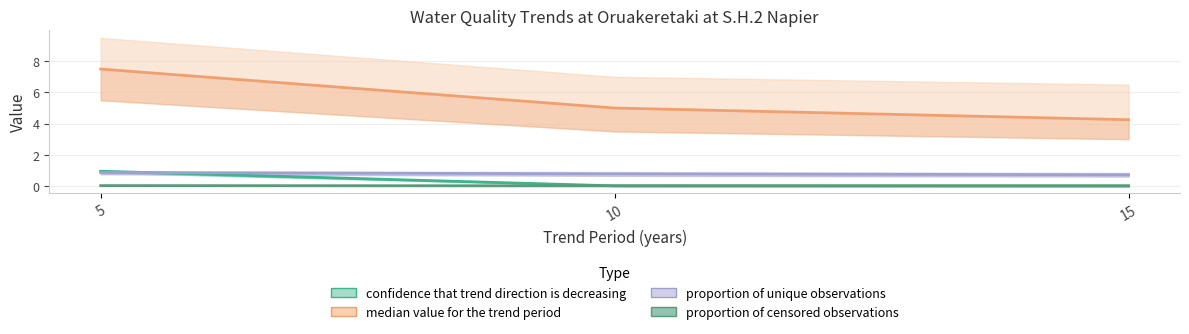

The value of proportion of censored observations at 15 is 0.0. True or false?

True